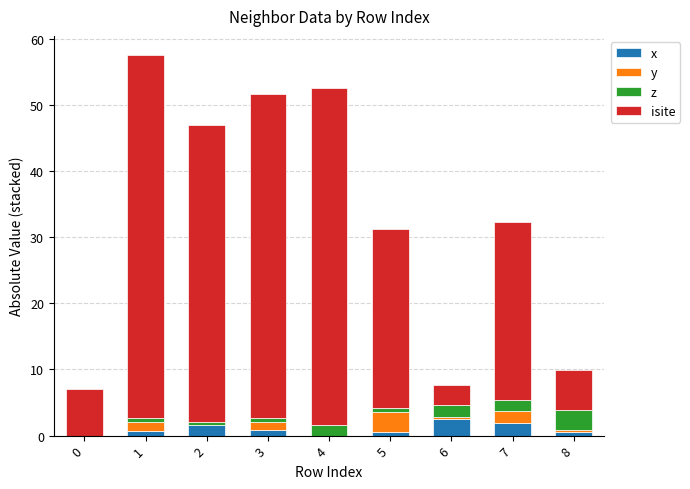

Are the bars horizontal?

No